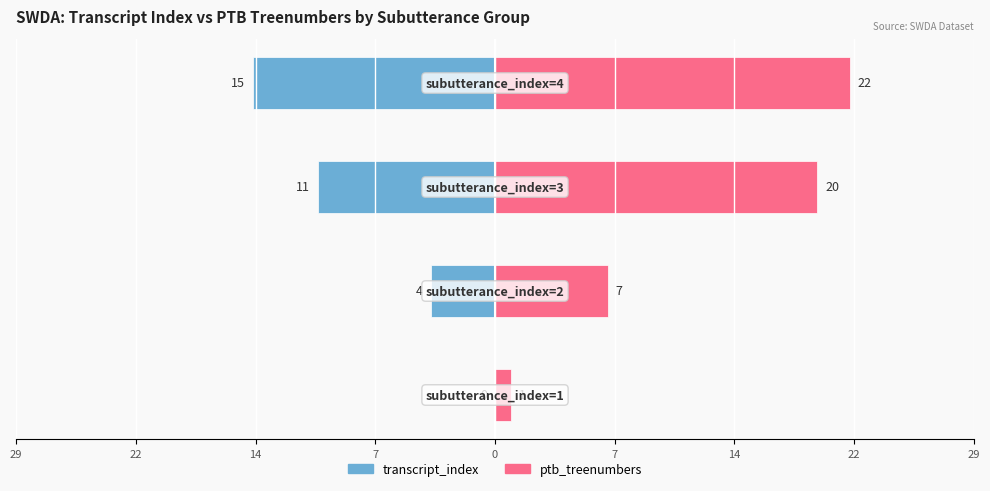

At how many categories does at least one series exceed -9?

4